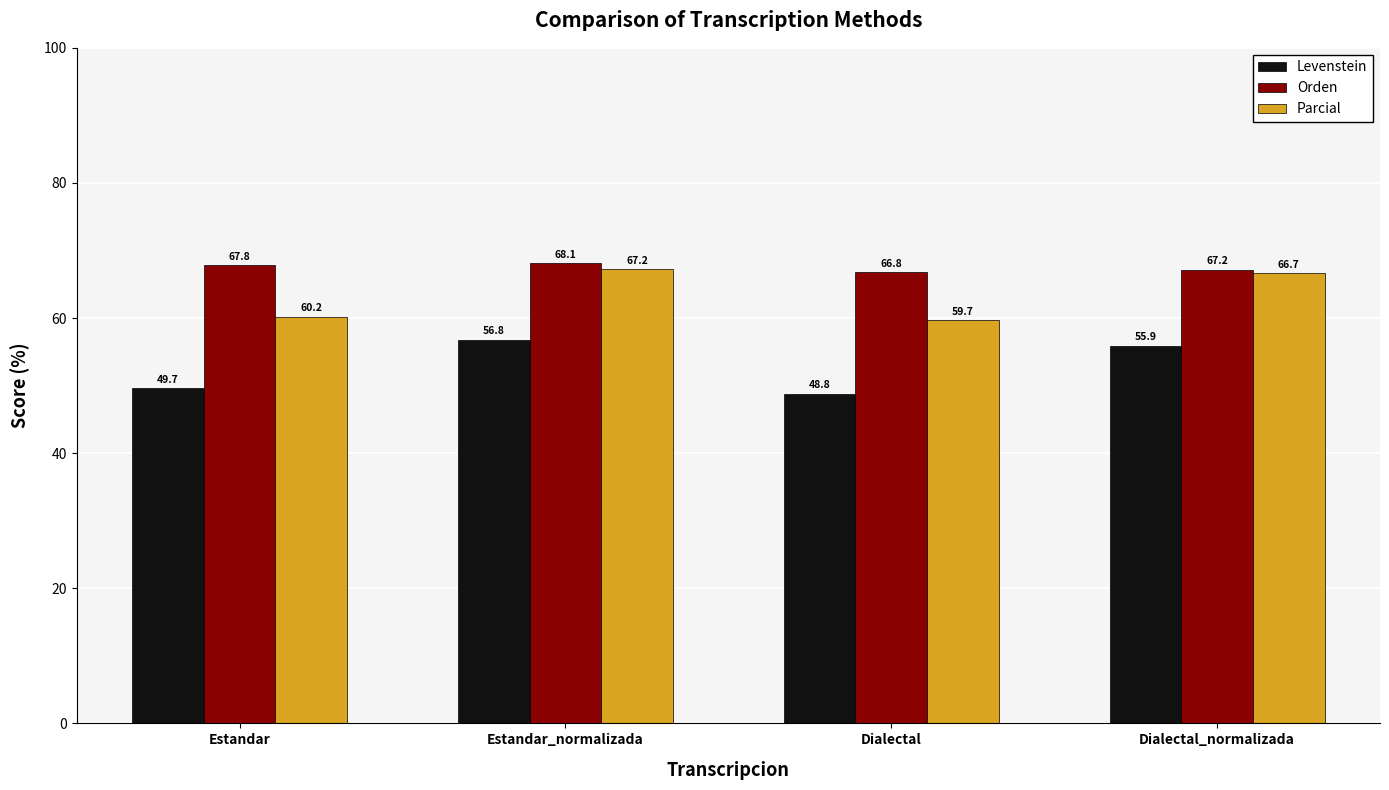

At which label does Orden reach its minimum?

Dialectal